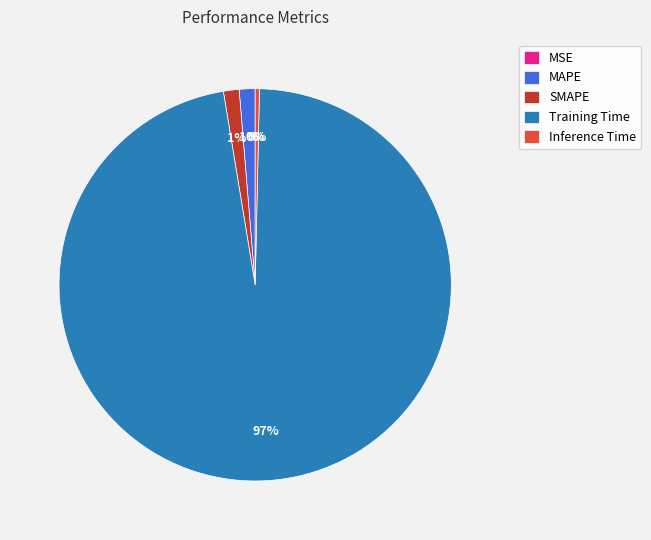

True or false: MAPE accounts for 1% of the total.

True